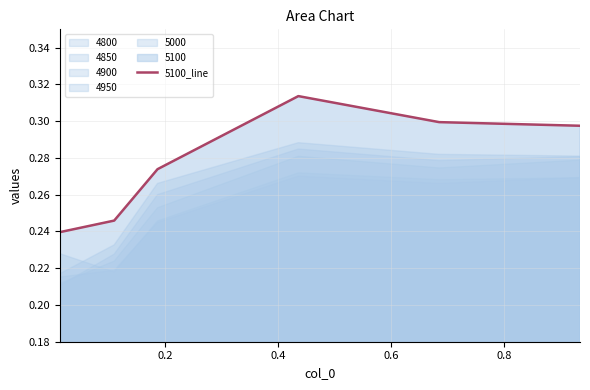

What is the difference between the maximum and minimum values?

0.1